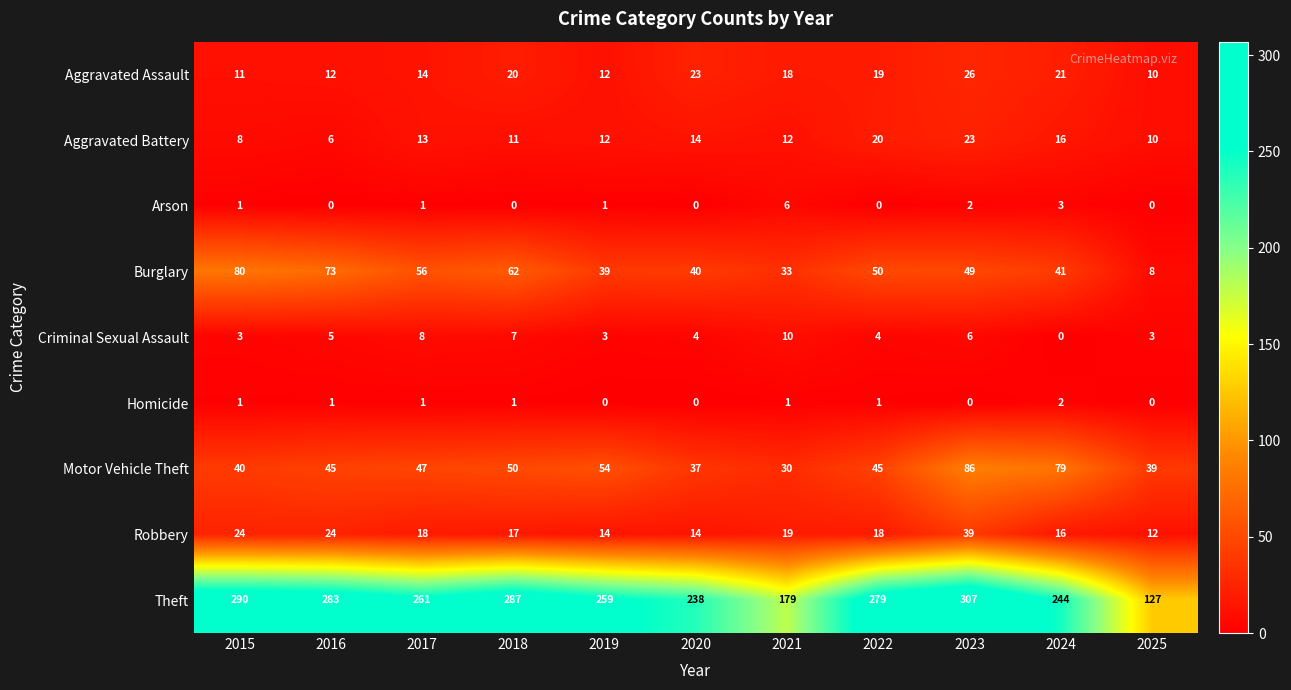

At 2018, list the series in order from largest to smallest.

Theft, Burglary, Motor Vehicle Theft, Aggravated Assault, Robbery, Aggravated Battery, Criminal Sexual Assault, Homicide, Arson